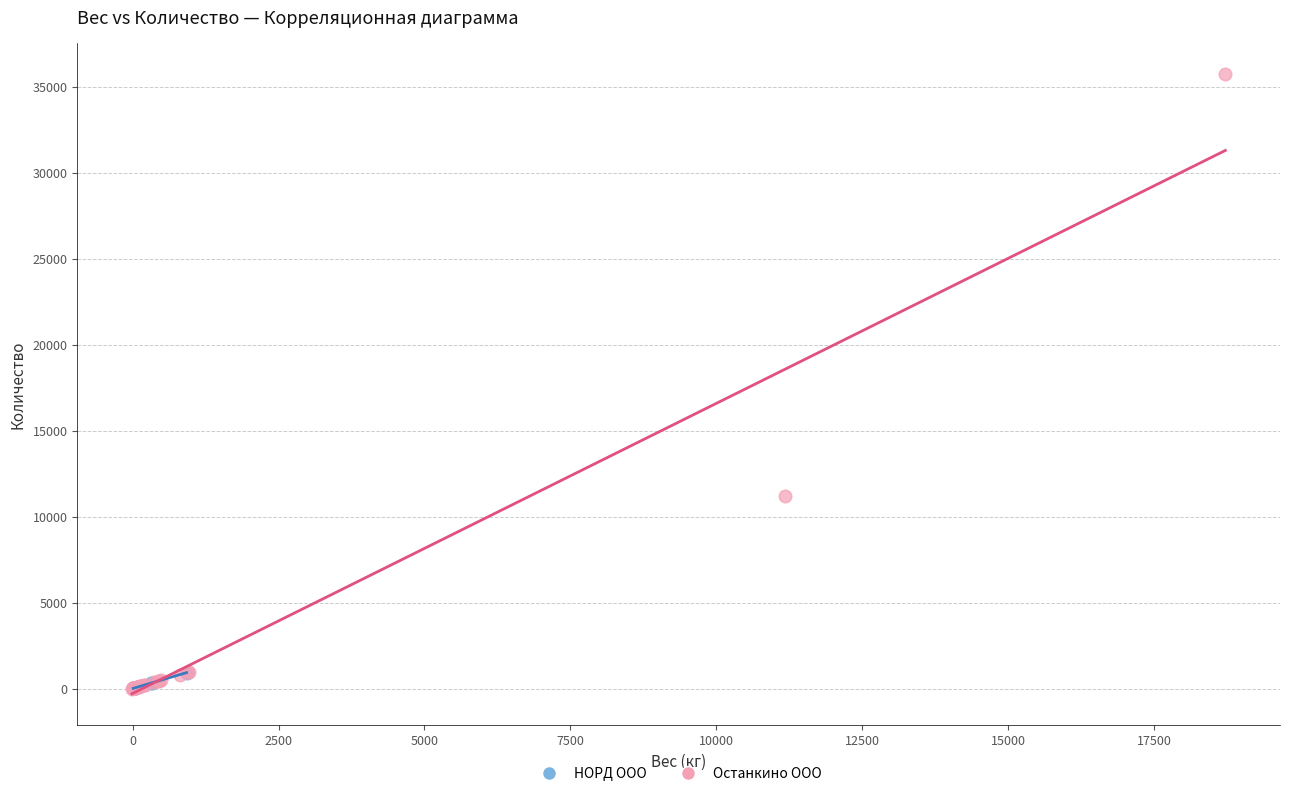

Which series has the widest spread of Y values?

Останкино ООО